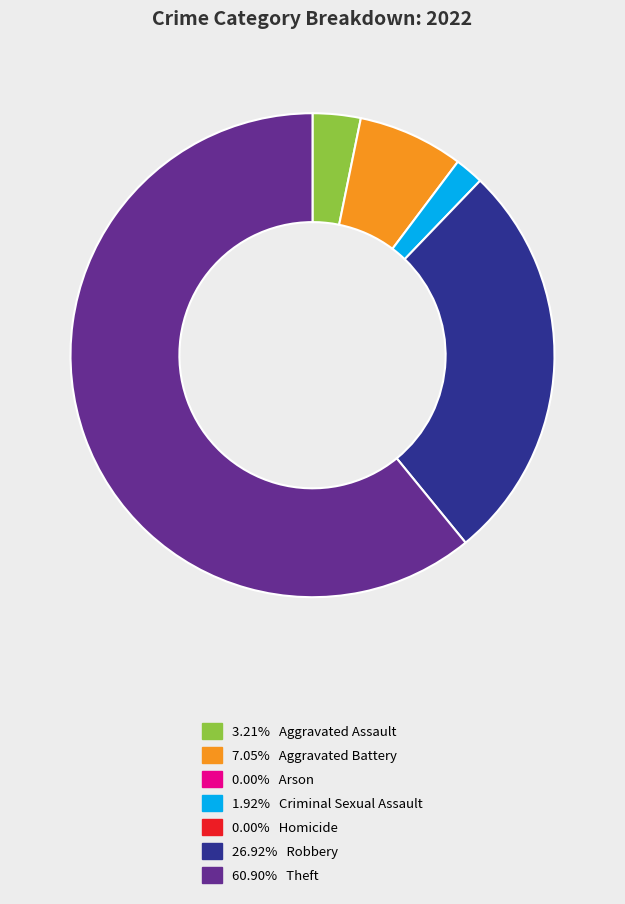

How many slices are in this pie chart?

5